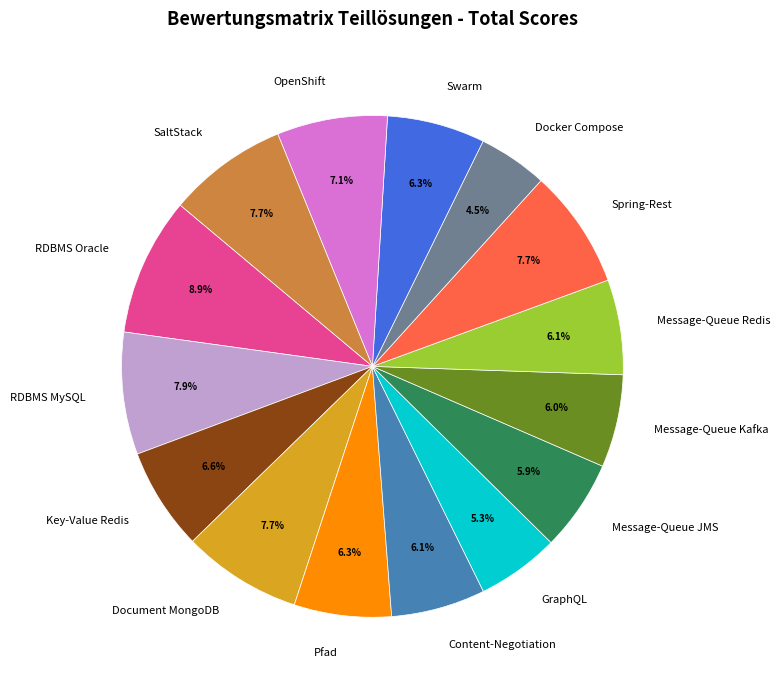

What is the largest slice in the pie chart?

RDBMS Oracle